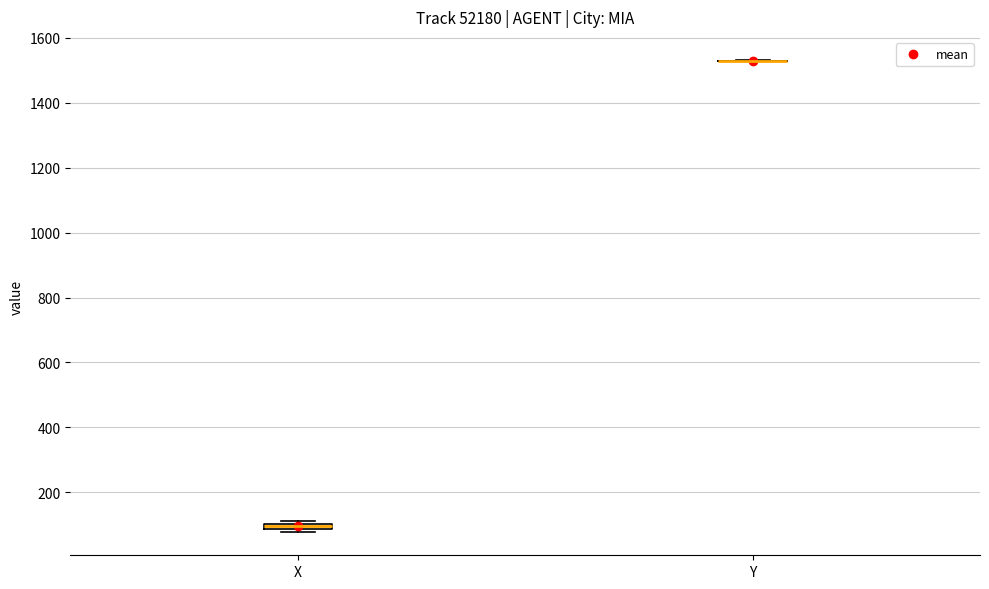

Where is the lower edge of the box for X on the y-axis? The values are not printed on the chart, so give them approximately, as read against the axis.

80